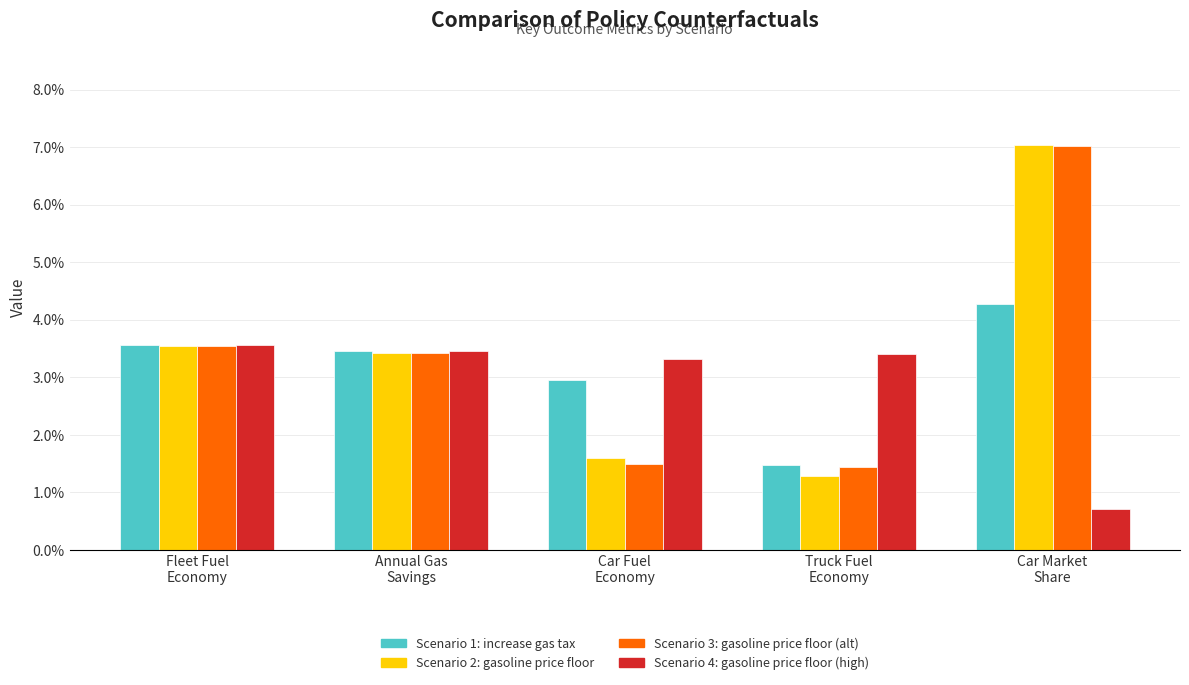

At how many categories does at least one series exceed 0?

5